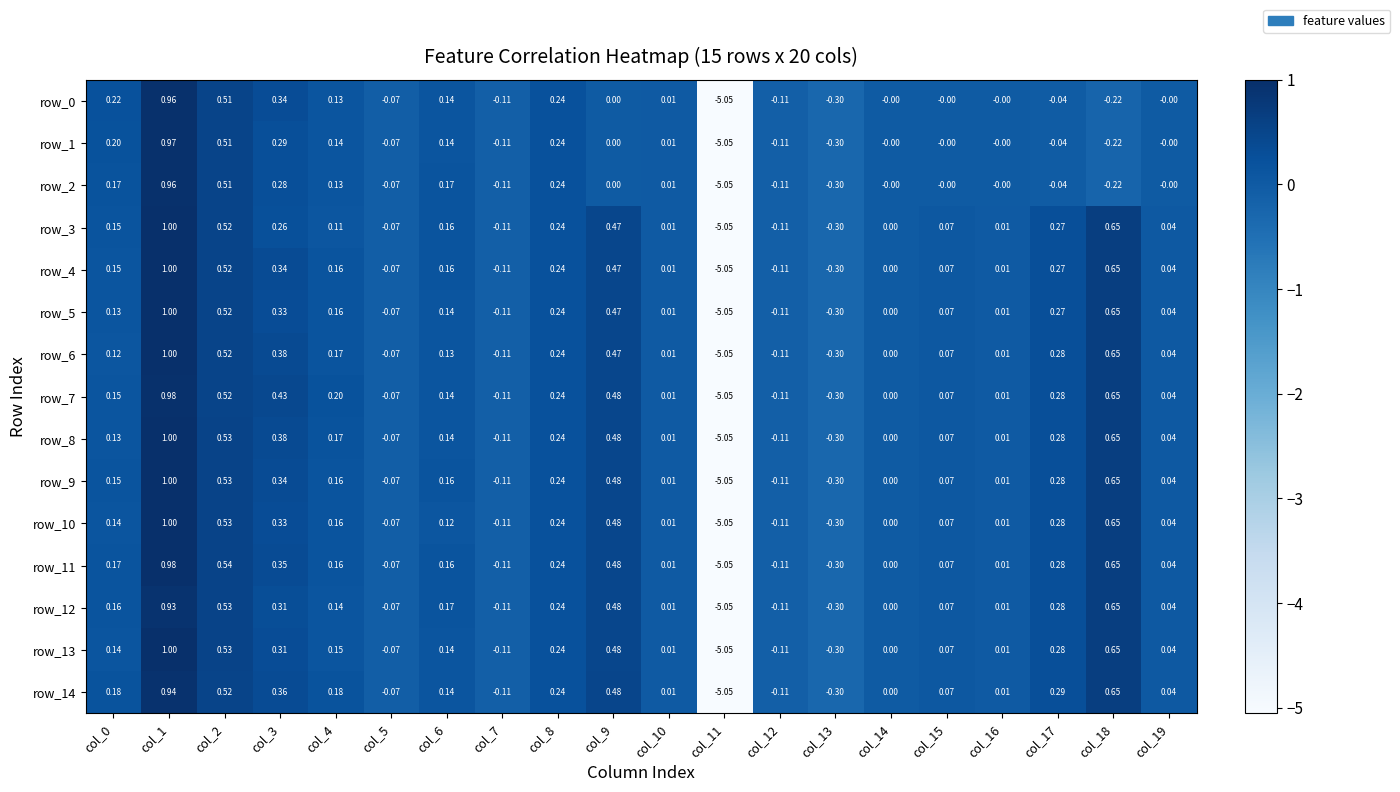

Is the value of row_11 at col_6 greater than the value of row_7 at col_15?

Yes